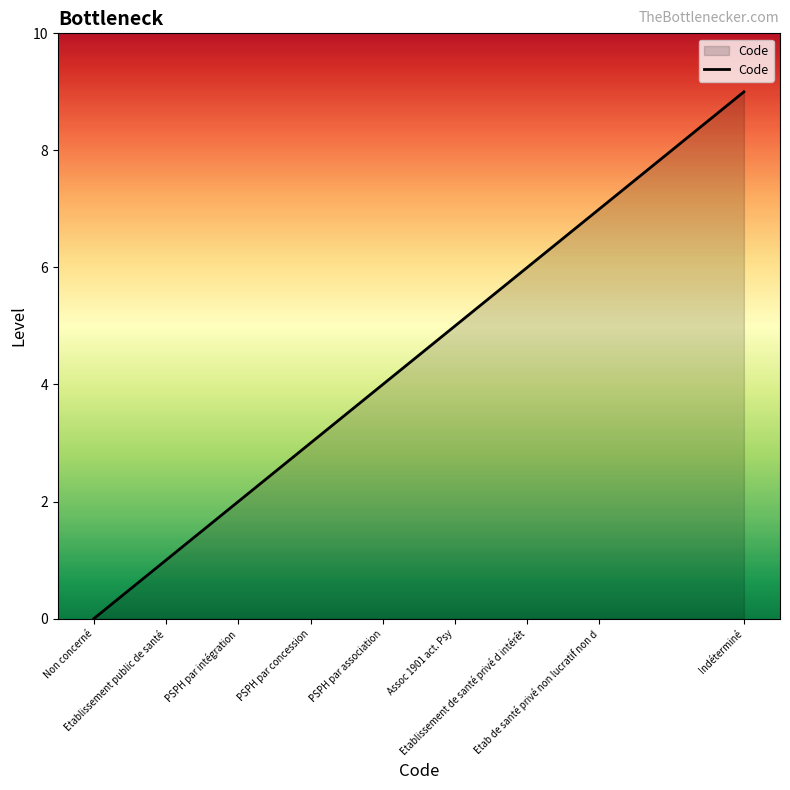

What is the average value?

4